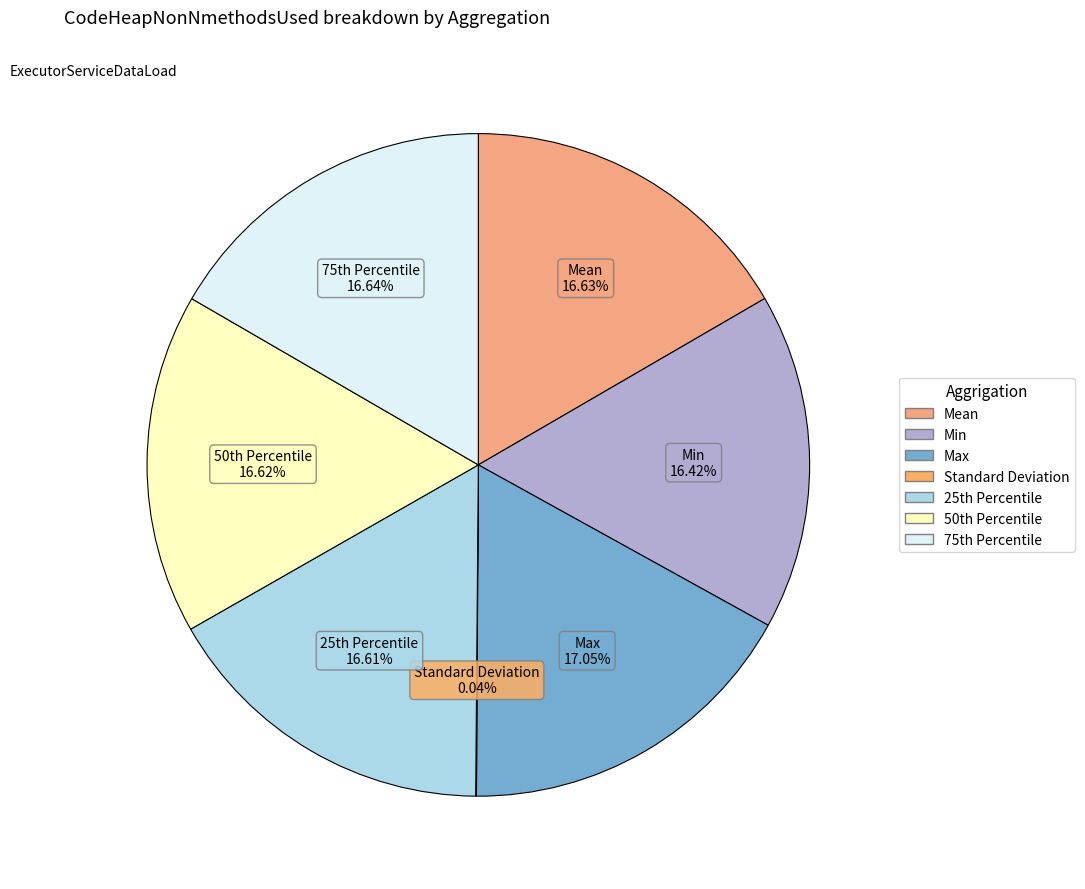

To the nearest percent, what percentage of the pie is Max?

17%